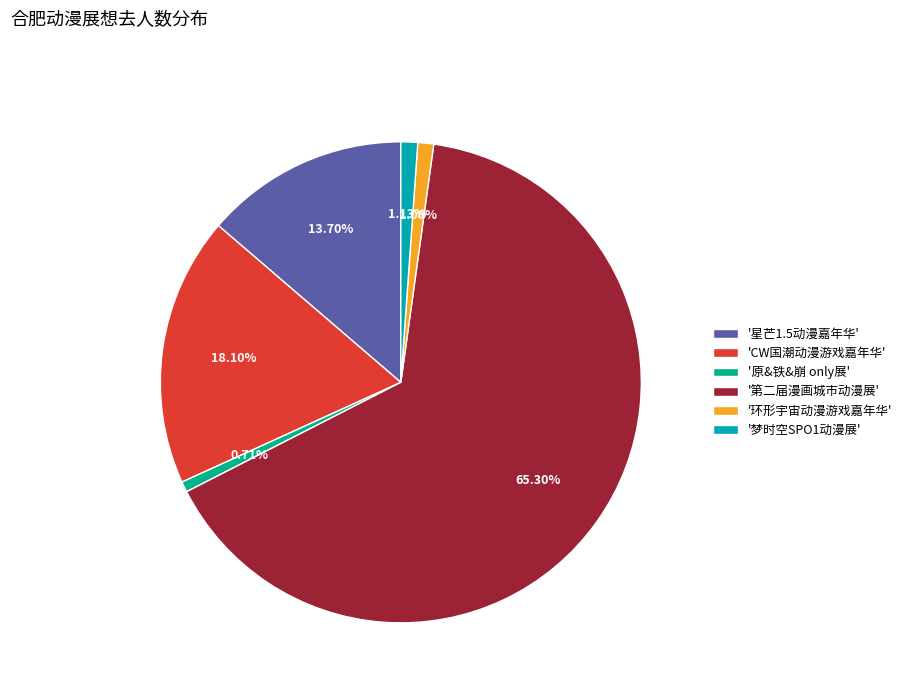

Which has a higher value, '星芒1.5动漫嘉年华' or '梦时空SPO1动漫展'?

'星芒1.5动漫嘉年华'